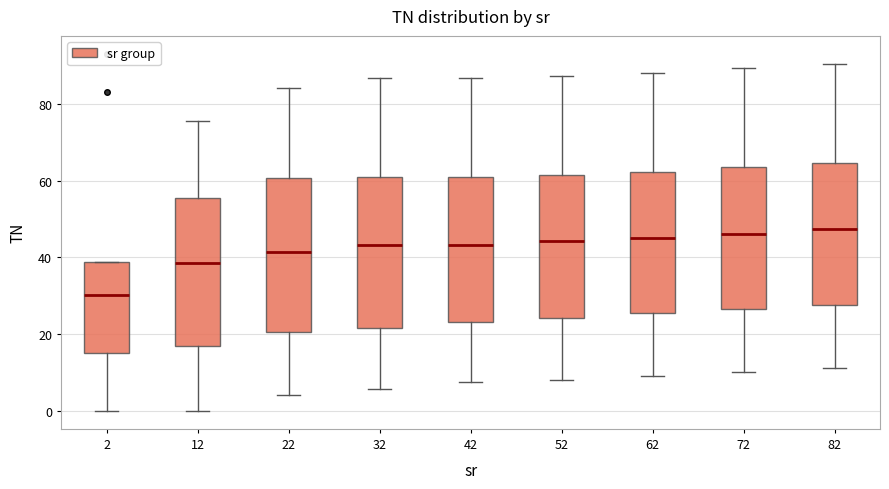

Which box has the lowest median line?

2